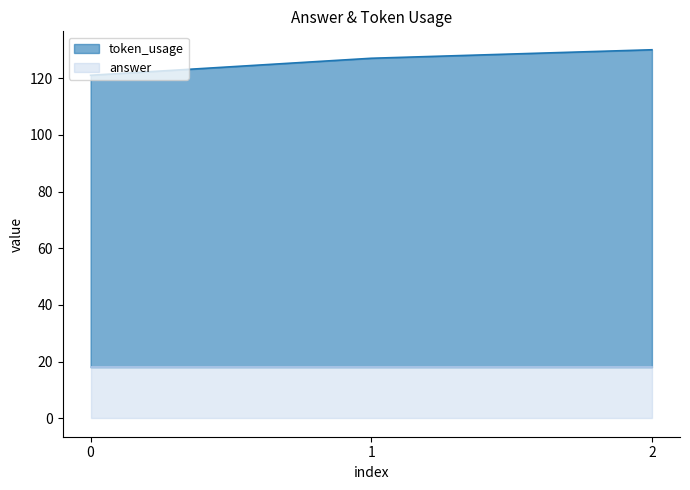

Count the number of categories in the chart.

3